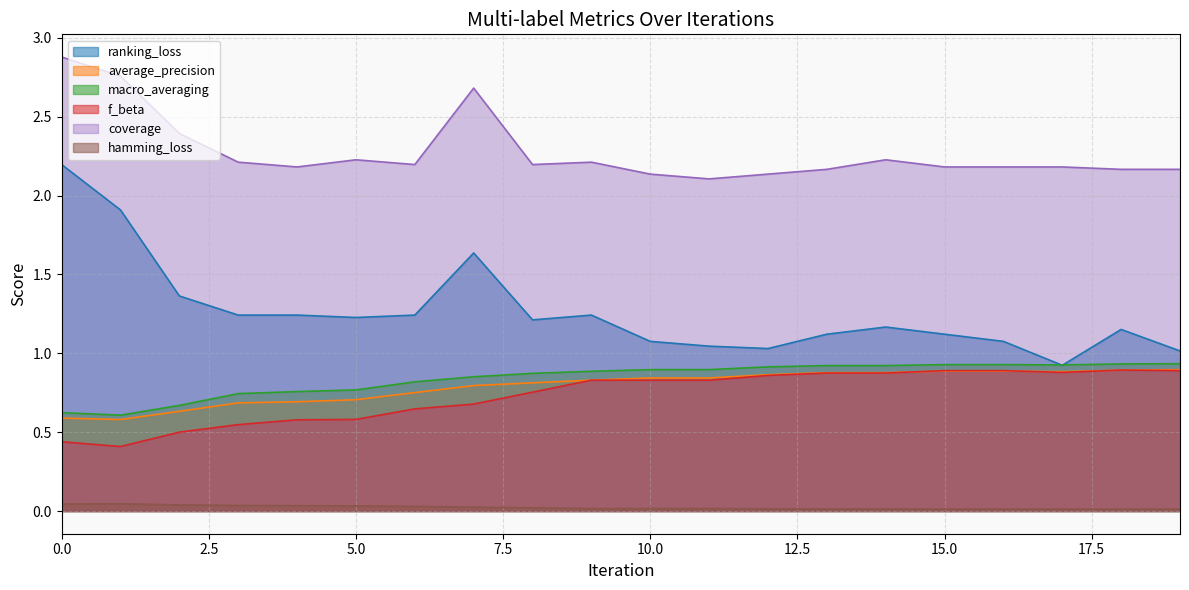

What is the sum of all f_beta values?

14.7